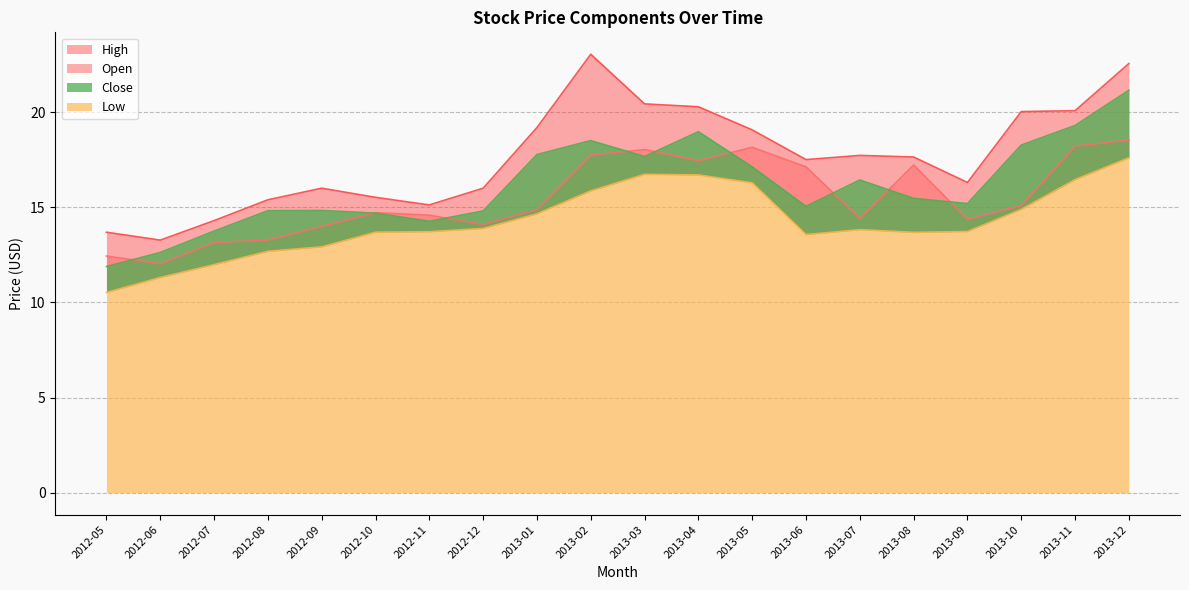

Is the value of Low at 2013-03 greater than the value of Close at 2013-05?

No